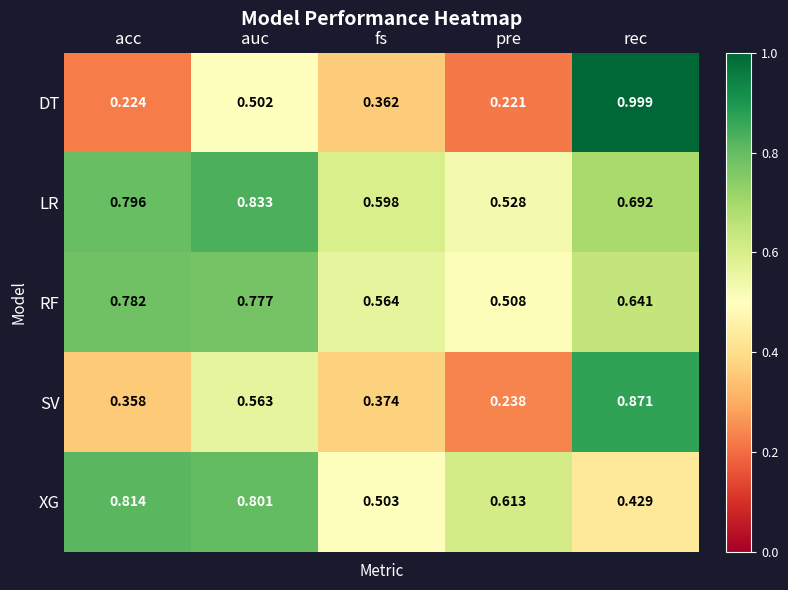

Which series has the largest range (max minus min)?

DT